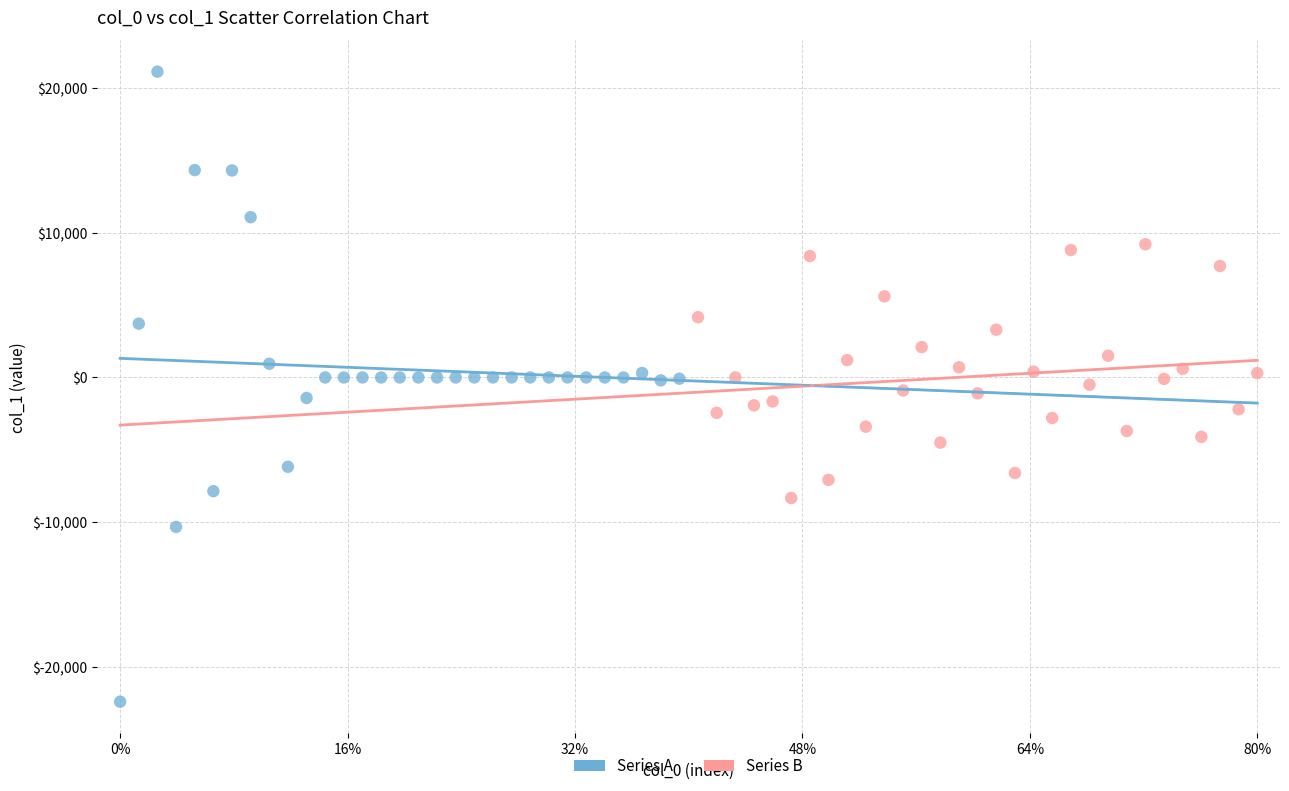

Which series contains the lowest Y value?

Series A